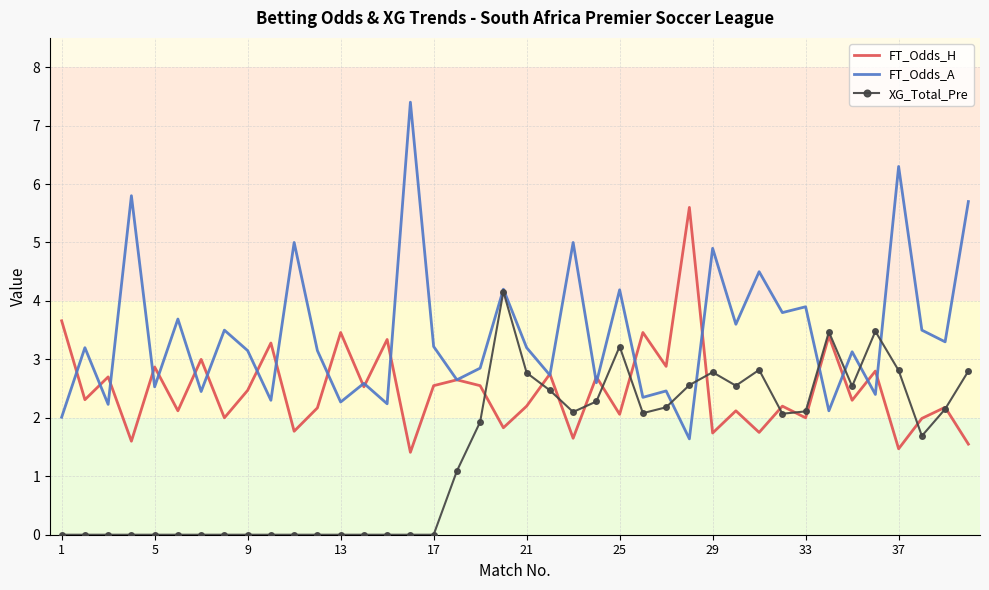

What are all the series names shown in the legend?

FT_Odds_H, FT_Odds_A, XG_Total_Pre